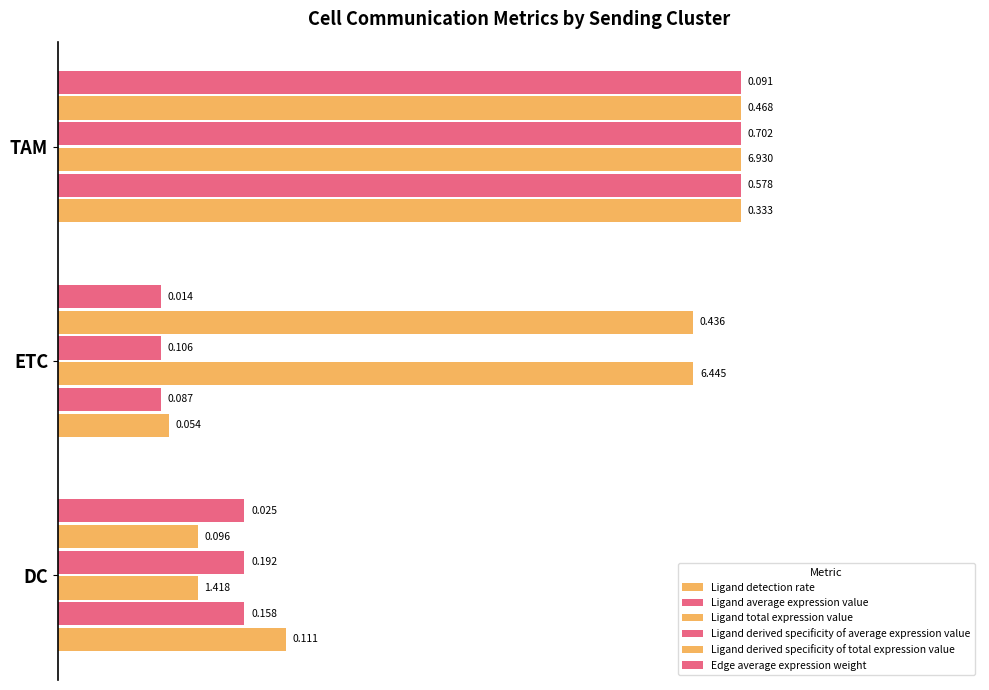

What are all the series names shown in the legend?

Ligand detection rate, Ligand average expression value, Ligand total expression value, Ligand derived specificity of average expression value, Ligand derived specificity of total expression value, Edge average expression weight